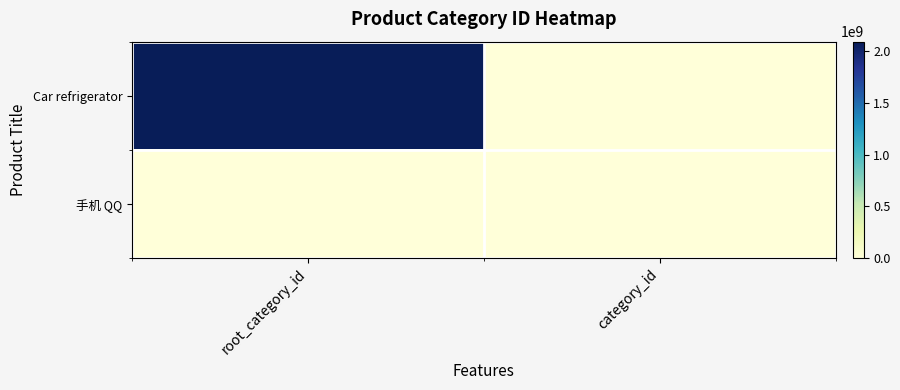

How many series are shown in this chart?

2